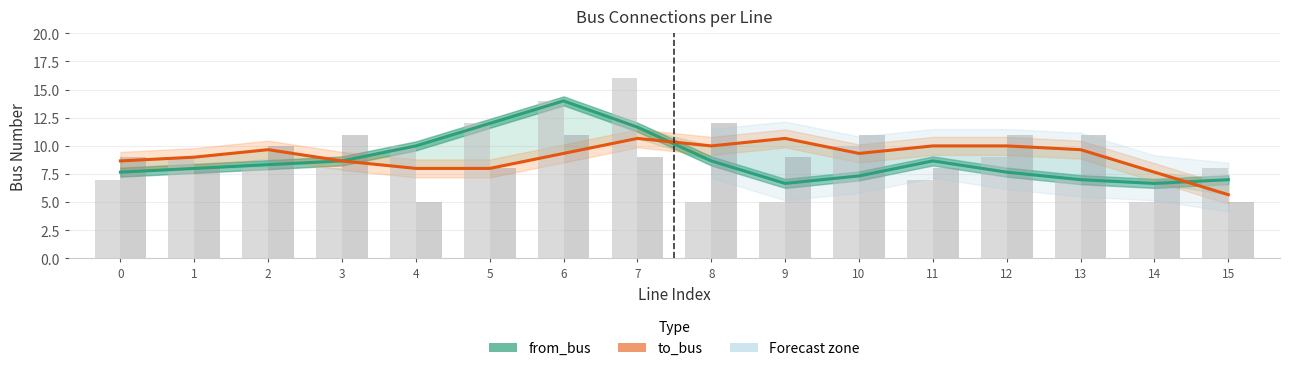

The from_bus series shows 2.8 at 11. True or false?

False